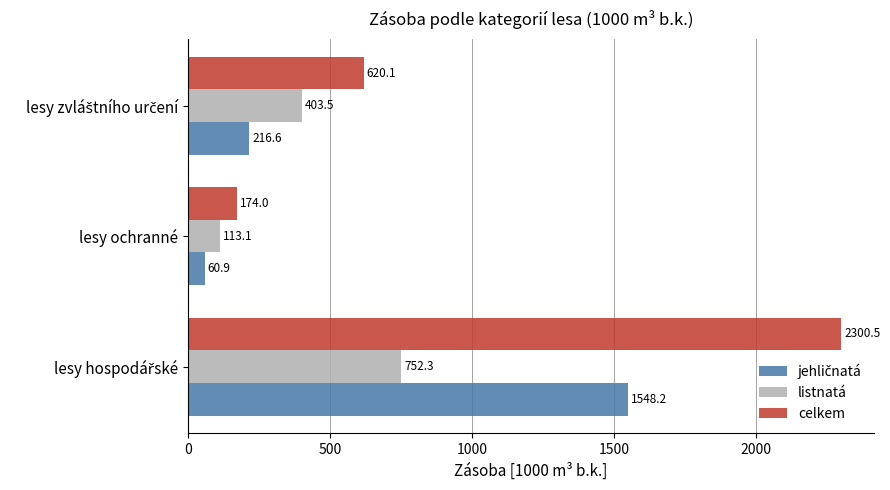

What is the average value of the celkem series?

1031.6